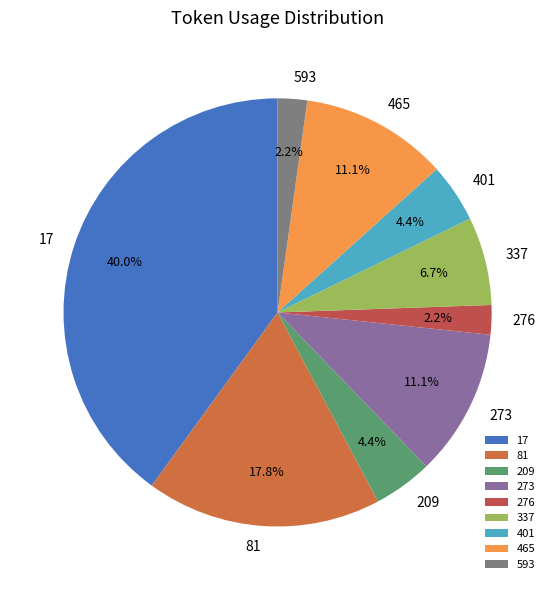

Which slice is the largest?

17